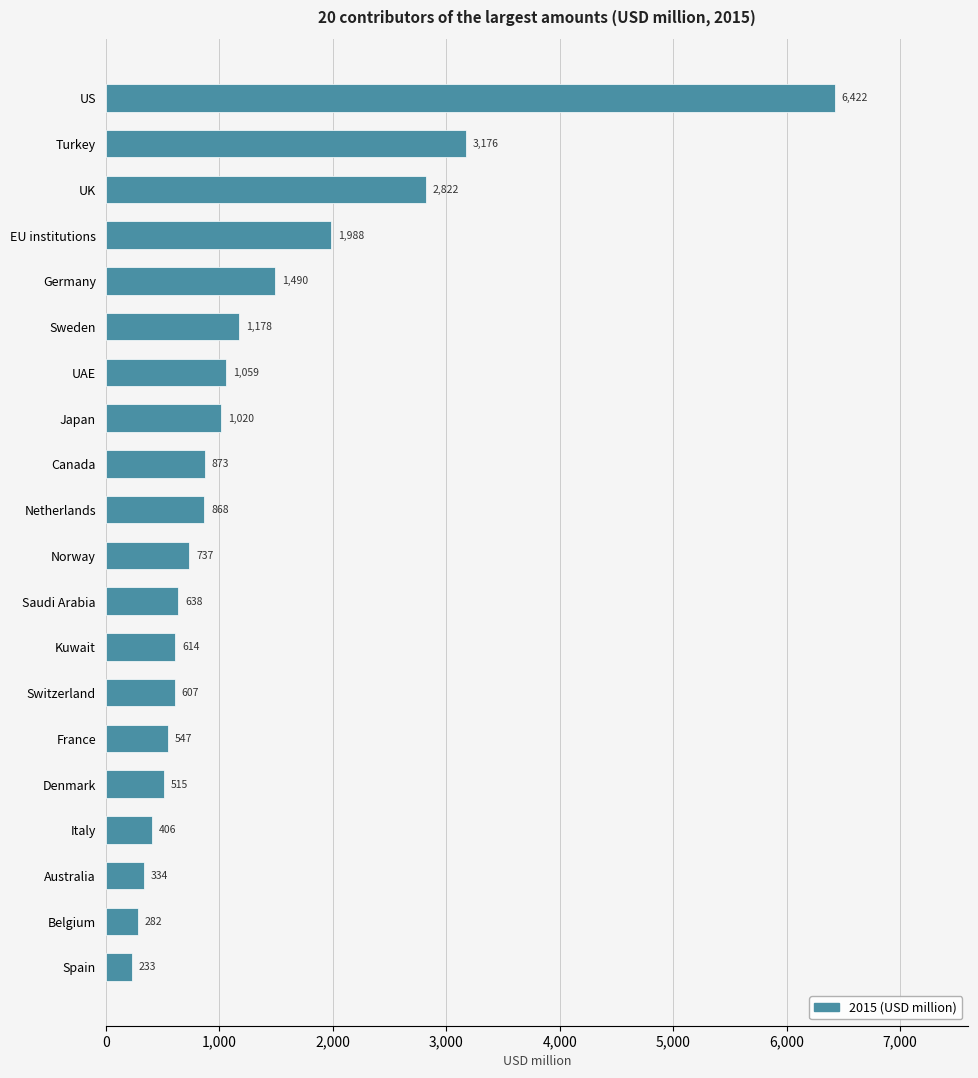

Rank the categories by value from highest to lowest.

US, Turkey, UK, EU institutions, Germany, Sweden, UAE, Japan, Canada, Netherlands, Norway, Saudi Arabia, Kuwait, Switzerland, France, Denmark, Italy, Australia, Belgium, Spain